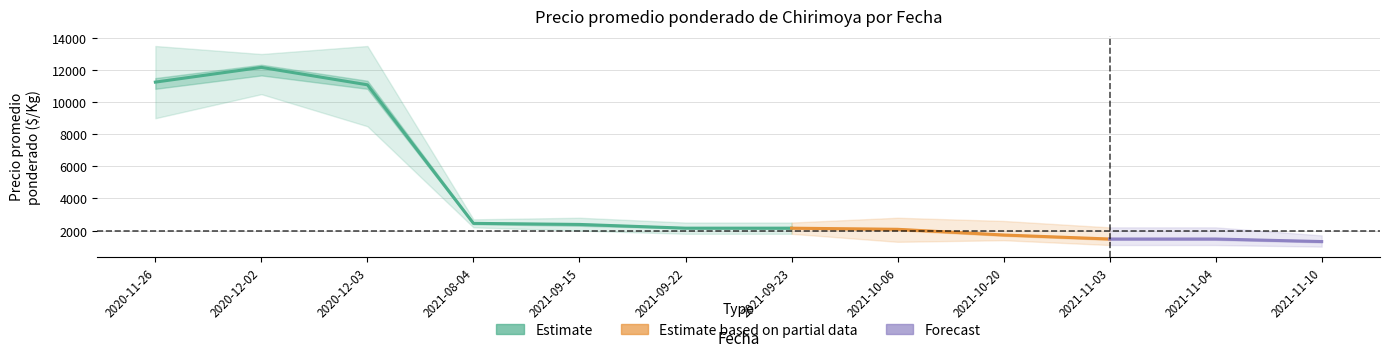

What is the difference between the highest and lowest values at 2020-12-02?

2500